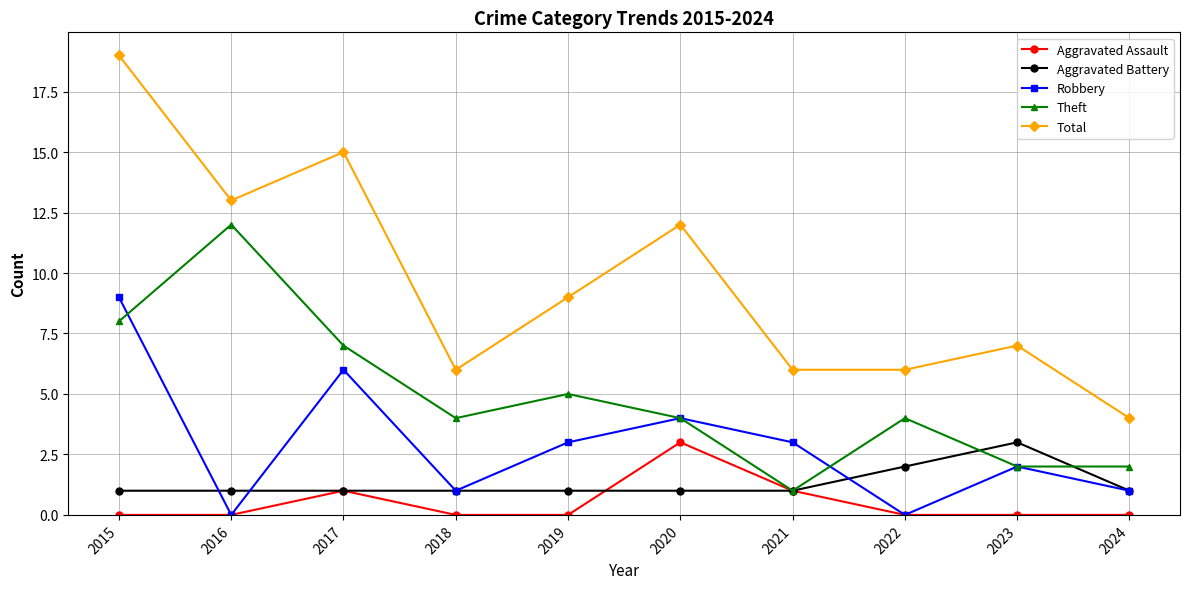

How many lines are shown in the chart?

5